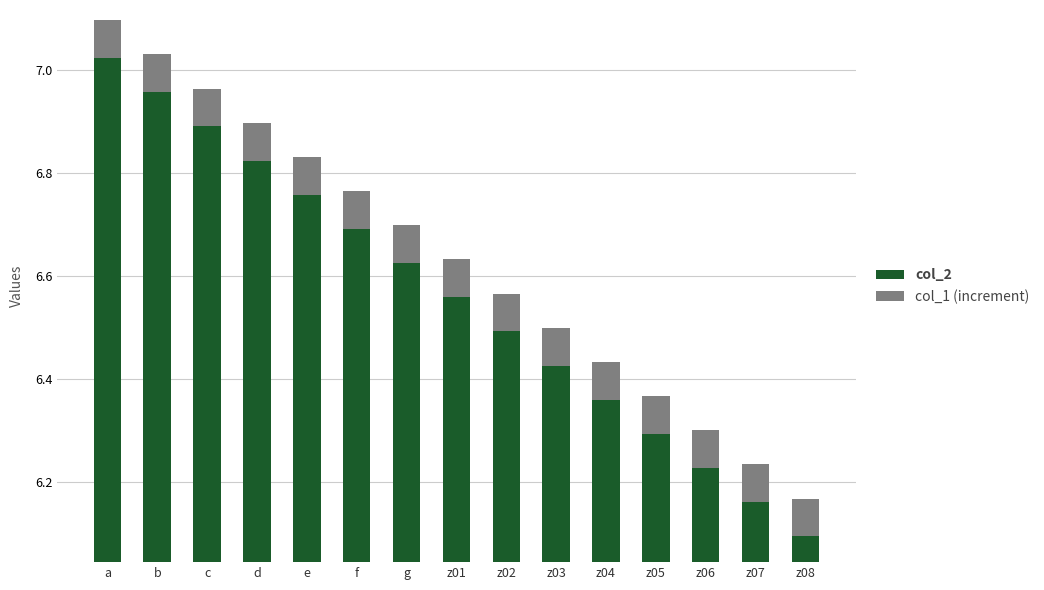

Rank the series by their maximum value, from lowest to highest.

col_1 (increment), col_2